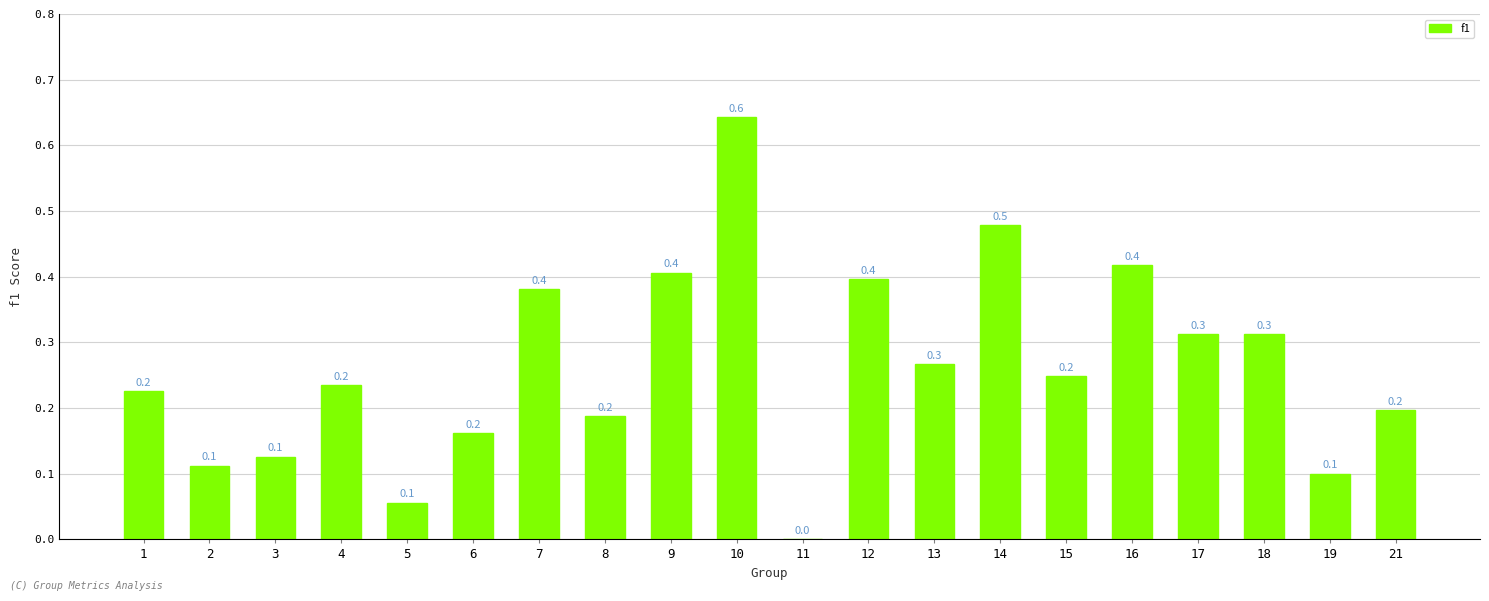

The chart shows a value of 0.2 at 6. True or false?

True